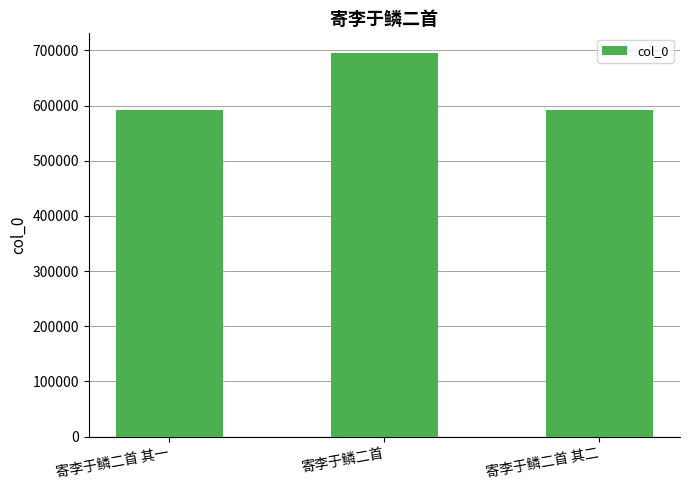

What is the sum of all values?

1880641